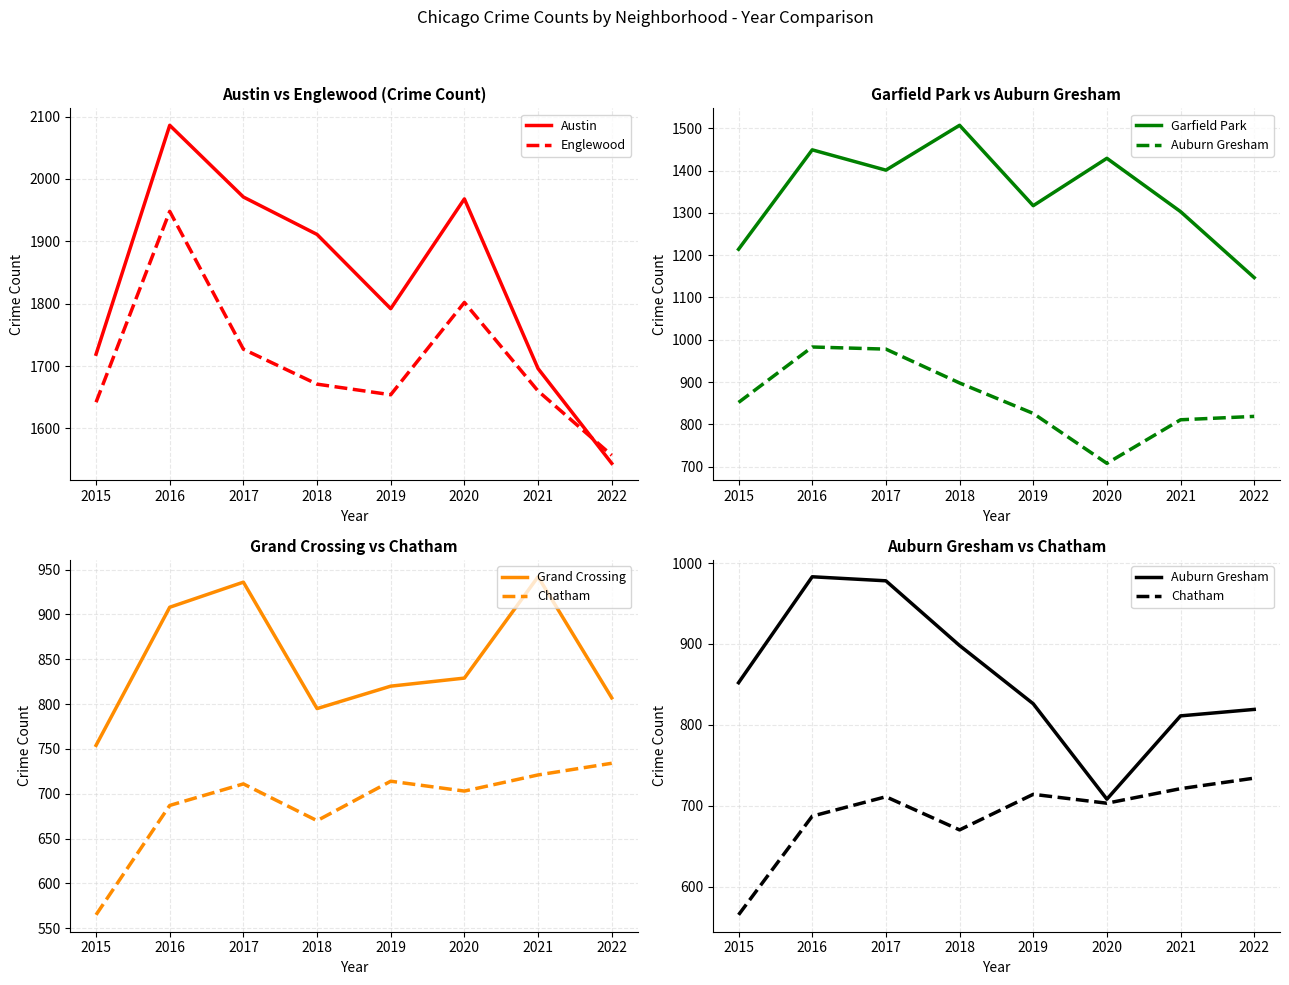

What is the sum of the Auburn Gresham values at 2021 and 2020?

1519